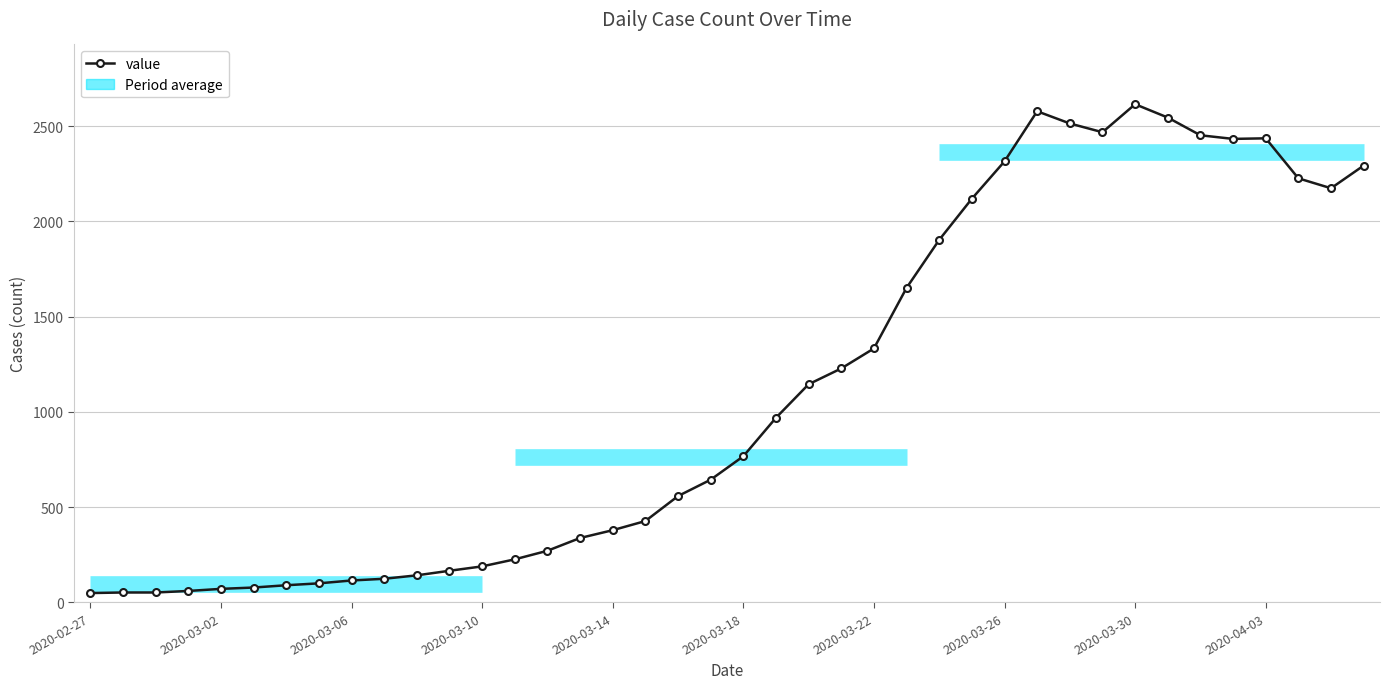

At which category does the data reach its first local peak?

29